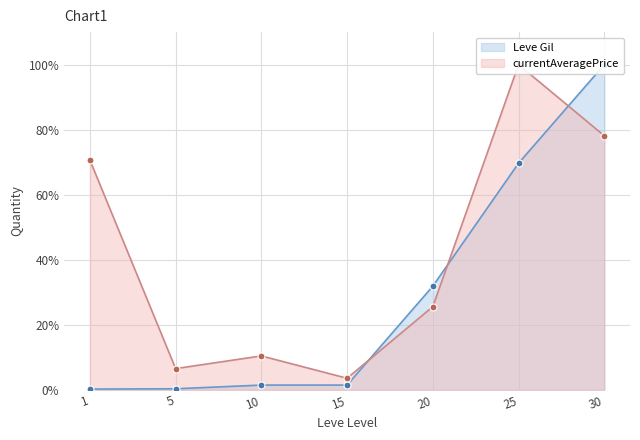

After their last crossing, which series has the higher values: Leve Gil or currentAveragePrice?

Leve Gil